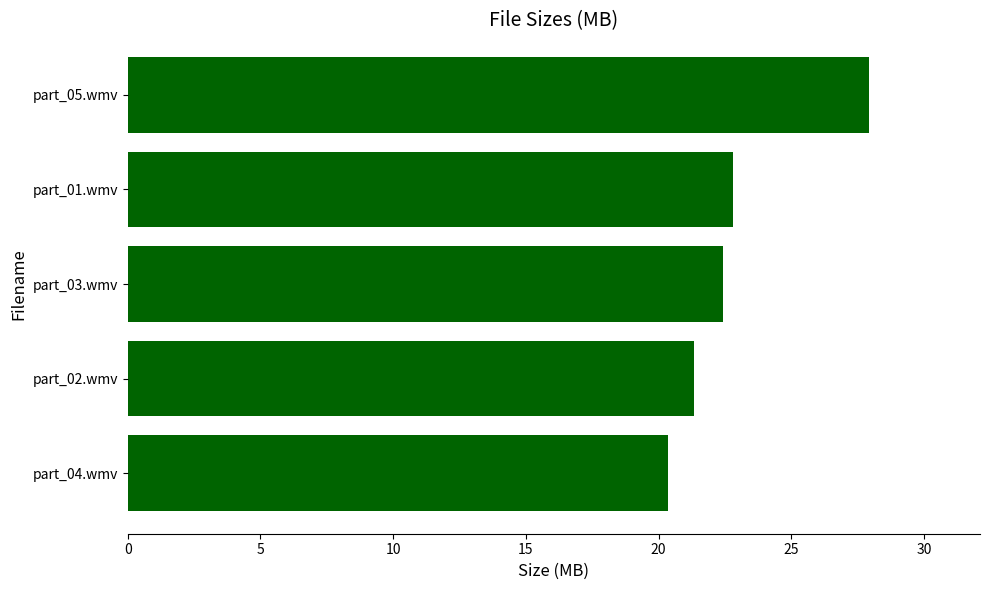

What is the change in value from part_05.wmv to part_01.wmv?

-5.1